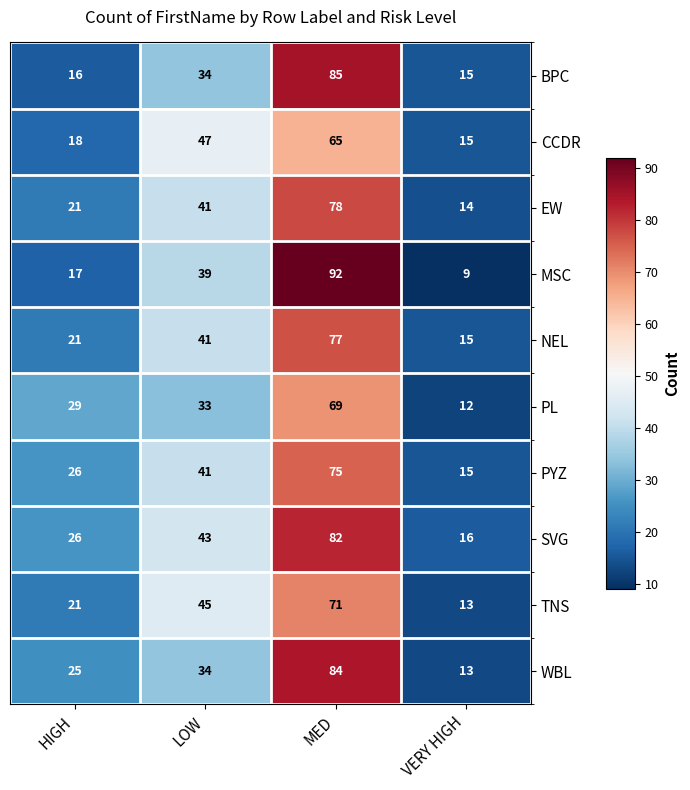

Rank the series by their maximum value, from lowest to highest.

CCDR, PL, TNS, PYZ, NEL, EW, SVG, WBL, BPC, MSC